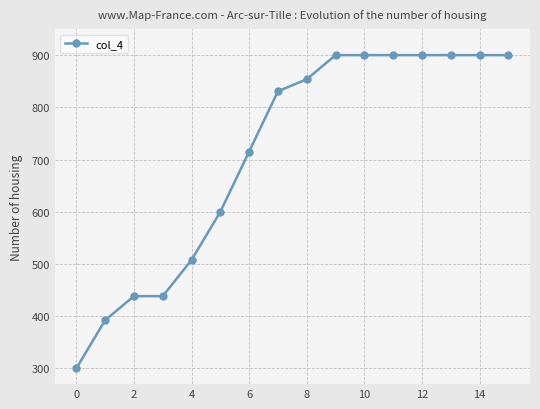

How many values exceed 853?

8